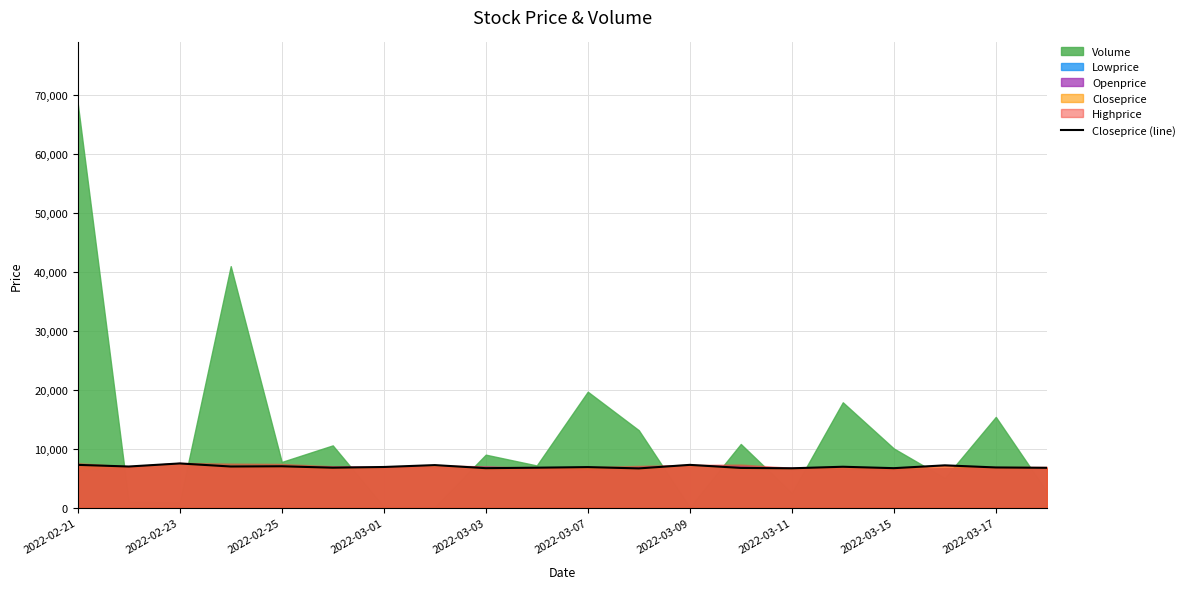

The value of Closeprice (line) at 2022-03-03 is 6720. True or false?

True